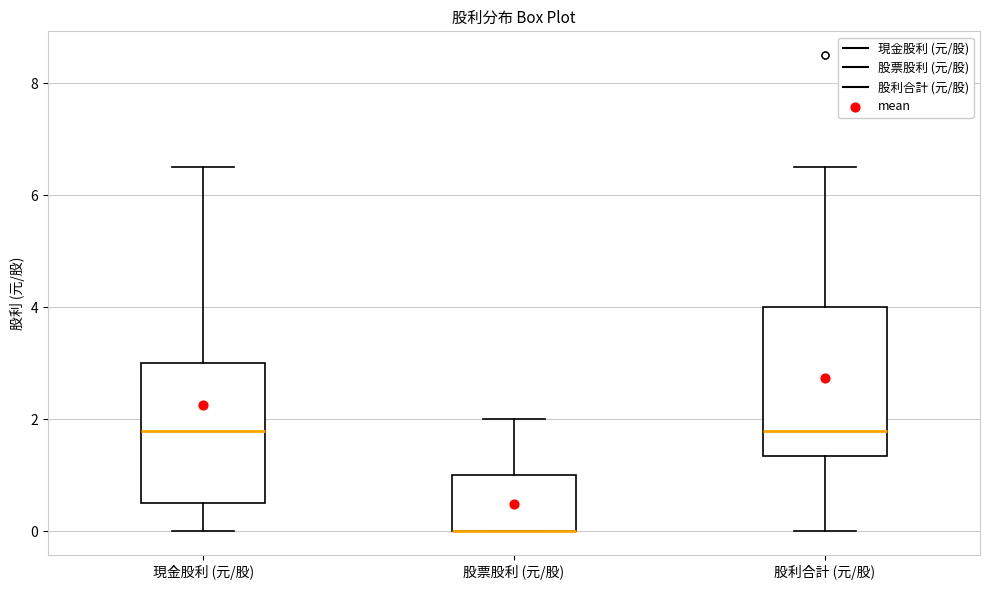

Where does the lower whisker of the box for 現金股利 (元/股) end on the y-axis? The values are not printed on the chart, so give them approximately, as read against the axis.

0.0